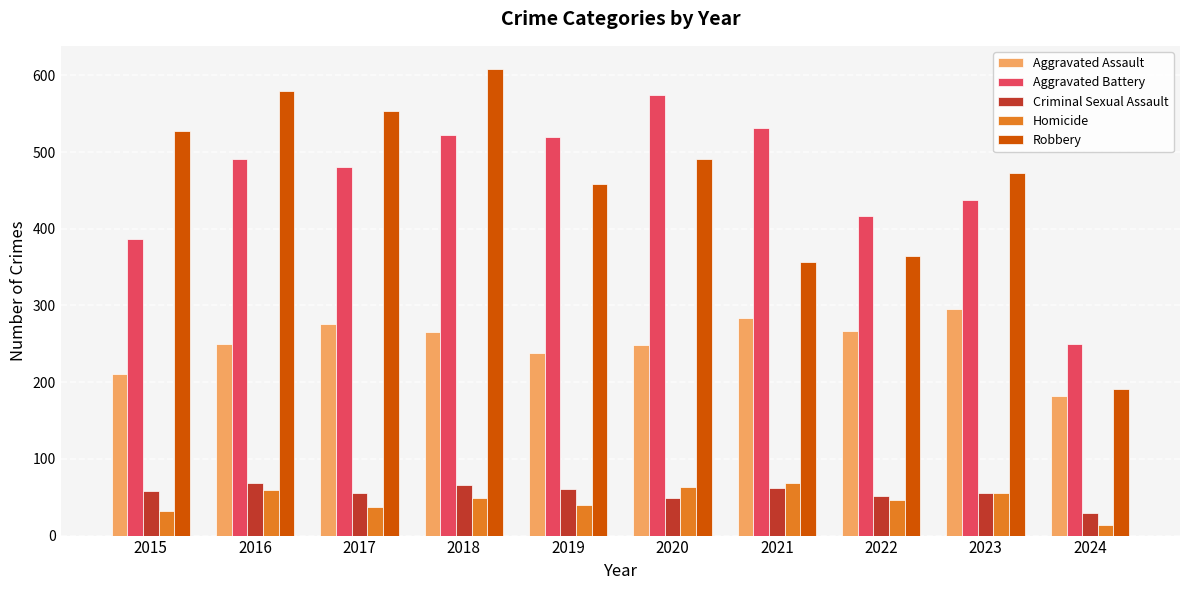

Read the Homicide value at 2020, to the nearest 5.

65